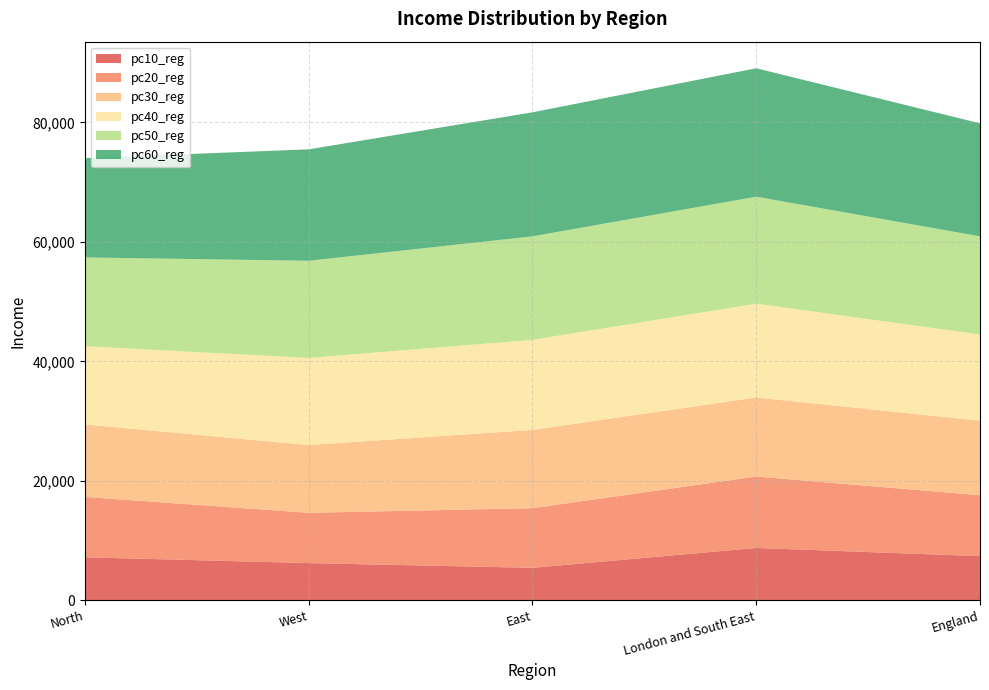

Reading left to right, what are all the values shown in this chart?

pc10_reg: North=7192.7	West=6215.2	East=5424.6	London and South East=8748.5	England=7384.0
pc20_reg: North=10105.4	West=8420.2	East=9983.3	London and South East=11960.0	England=10192.0
pc30_reg: North=12139.7	West=11347.4	East=13110.9	London and South East=13246.2	England=12480.0
pc40_reg: North=13093.5	West=14589.2	East=15080.8	London and South East=15701.4	England=14443.8
pc50_reg: North=14872.0	West=16269.7	East=17333.3	London and South East=17918.7	England=16432.0
pc60_reg: North=16628.5	West=18658.3	East=20767.9	London and South East=21502.7	England=18928.0